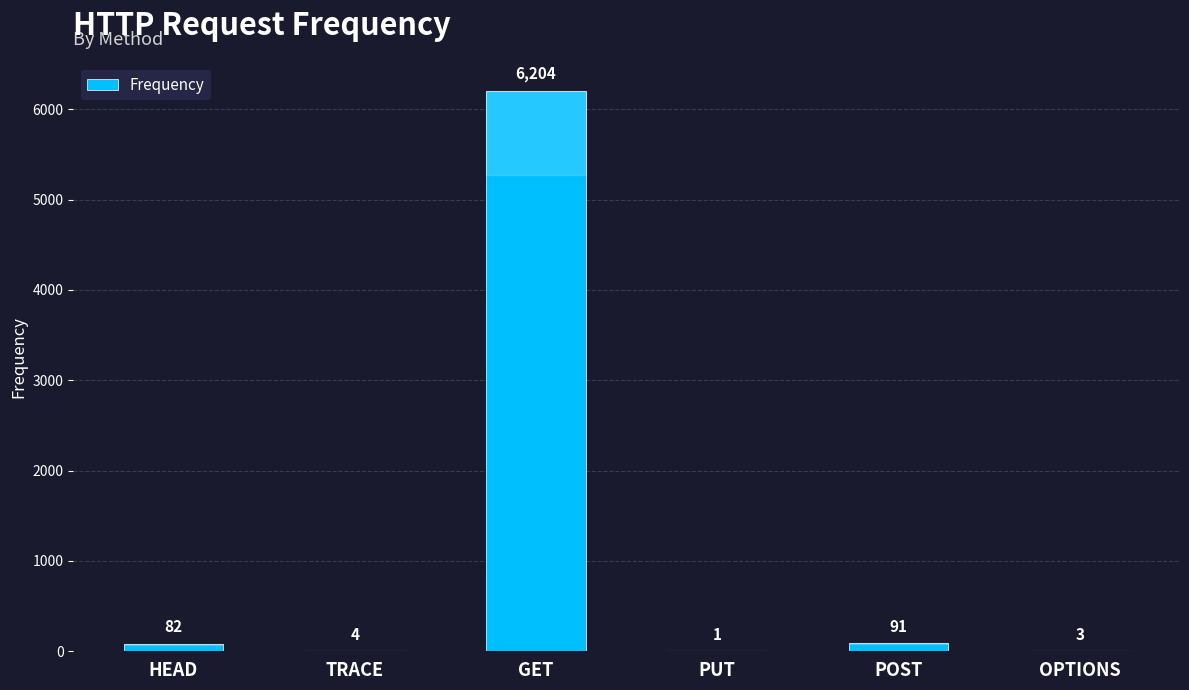

What is the sum of the values at TRACE and HEAD?

86